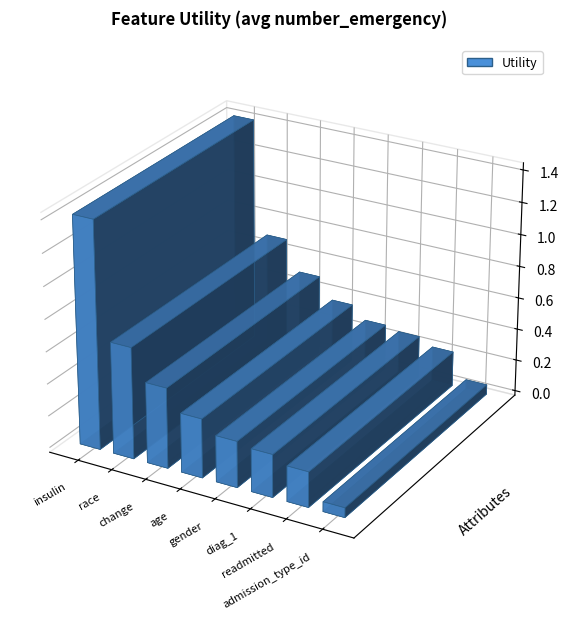

Where is the data nearest to the value 0?

admission_type_id